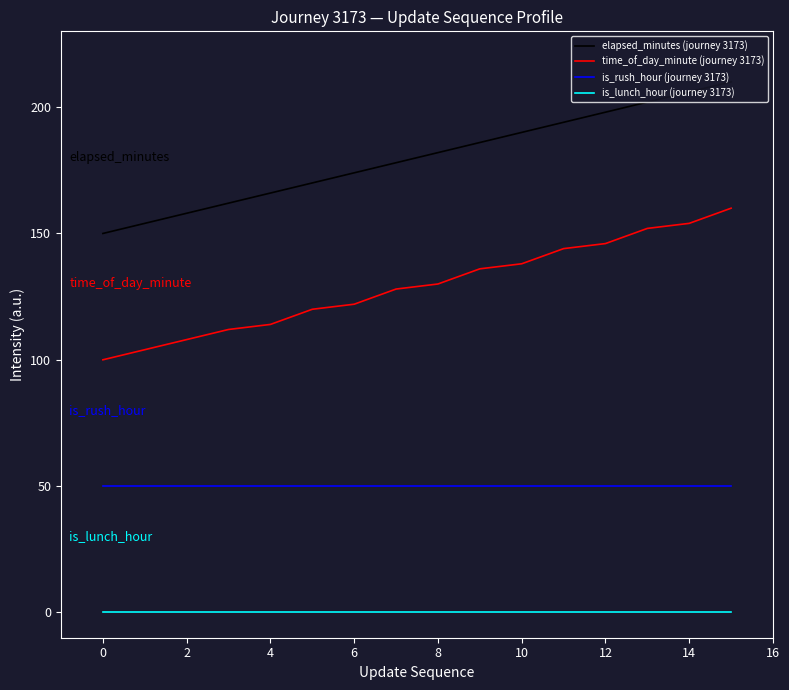

Count the number of data series in this chart.

4